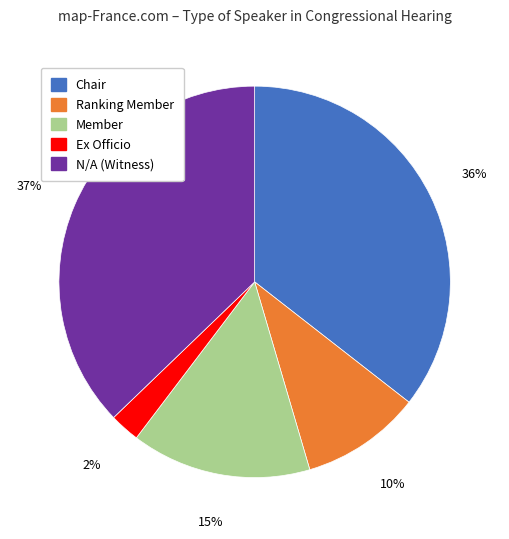

Which has a higher value, Ranking Member or Ex Officio?

Ranking Member